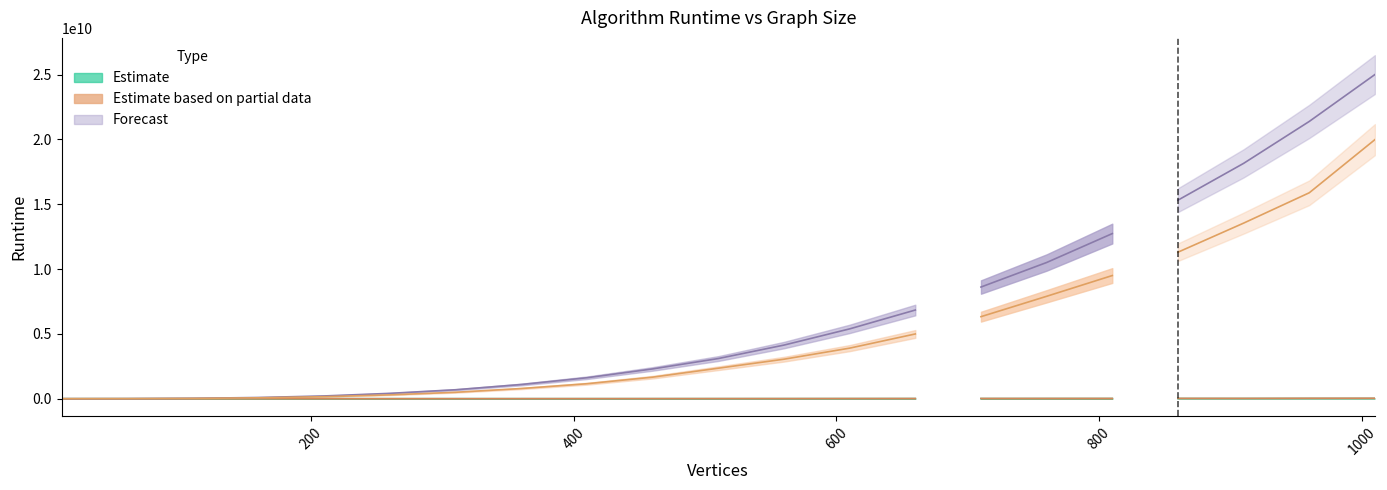

The BellmanFord series shows 1435354 at 160. True or false?

False